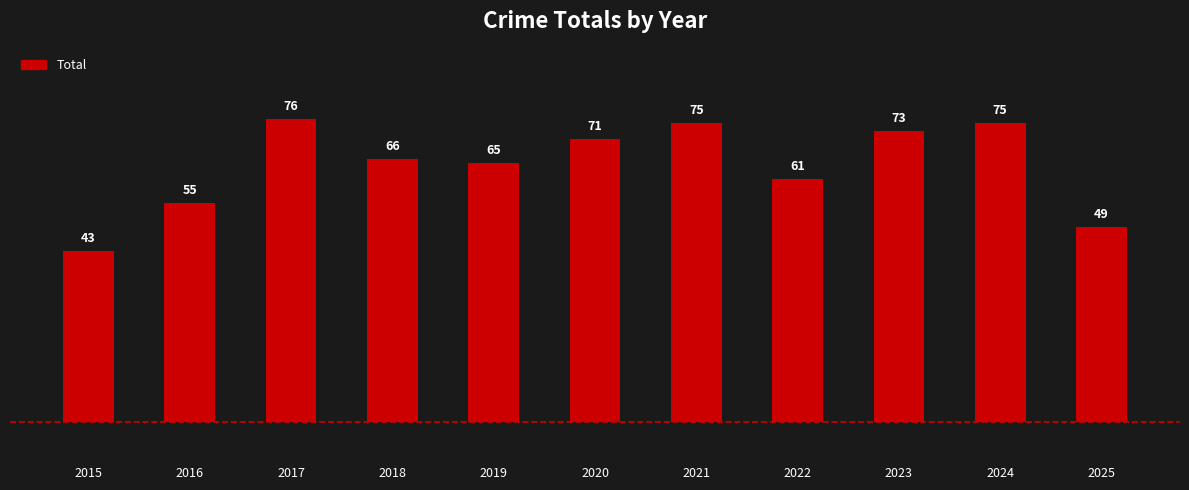

How many series are shown in this chart?

1